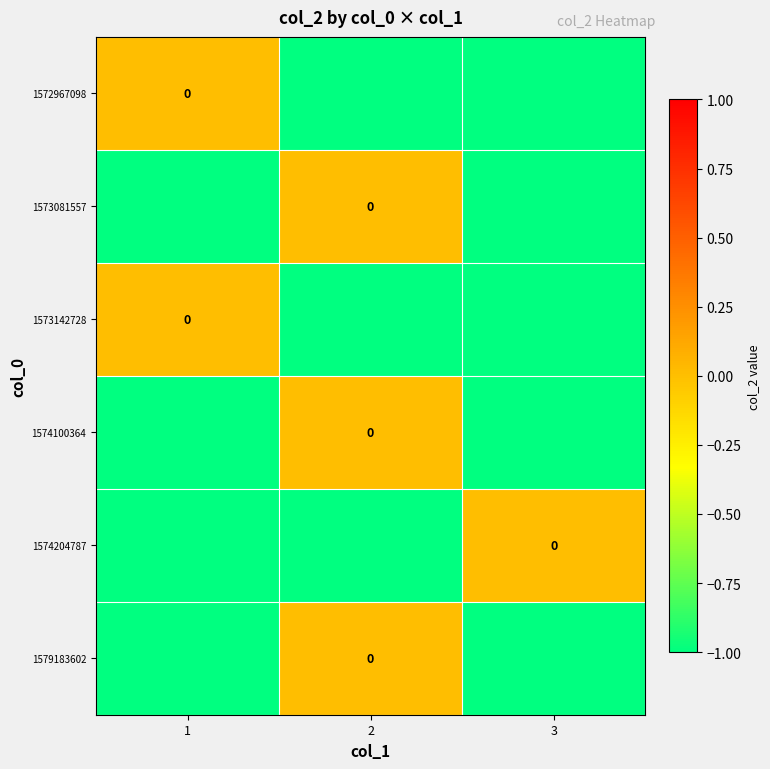

What is the sum of all 1573081557 values?

-2